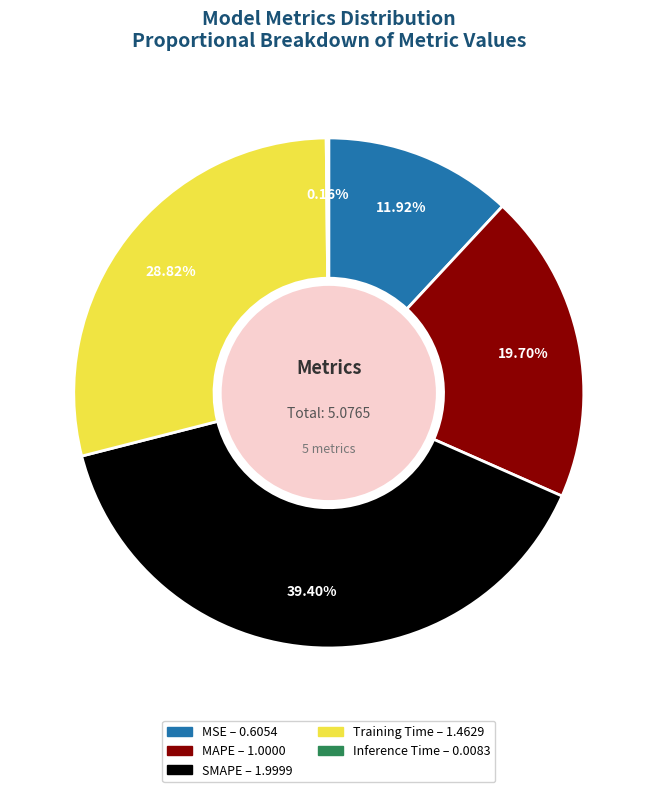

Which category has the biggest portion of the pie?

SMAPE